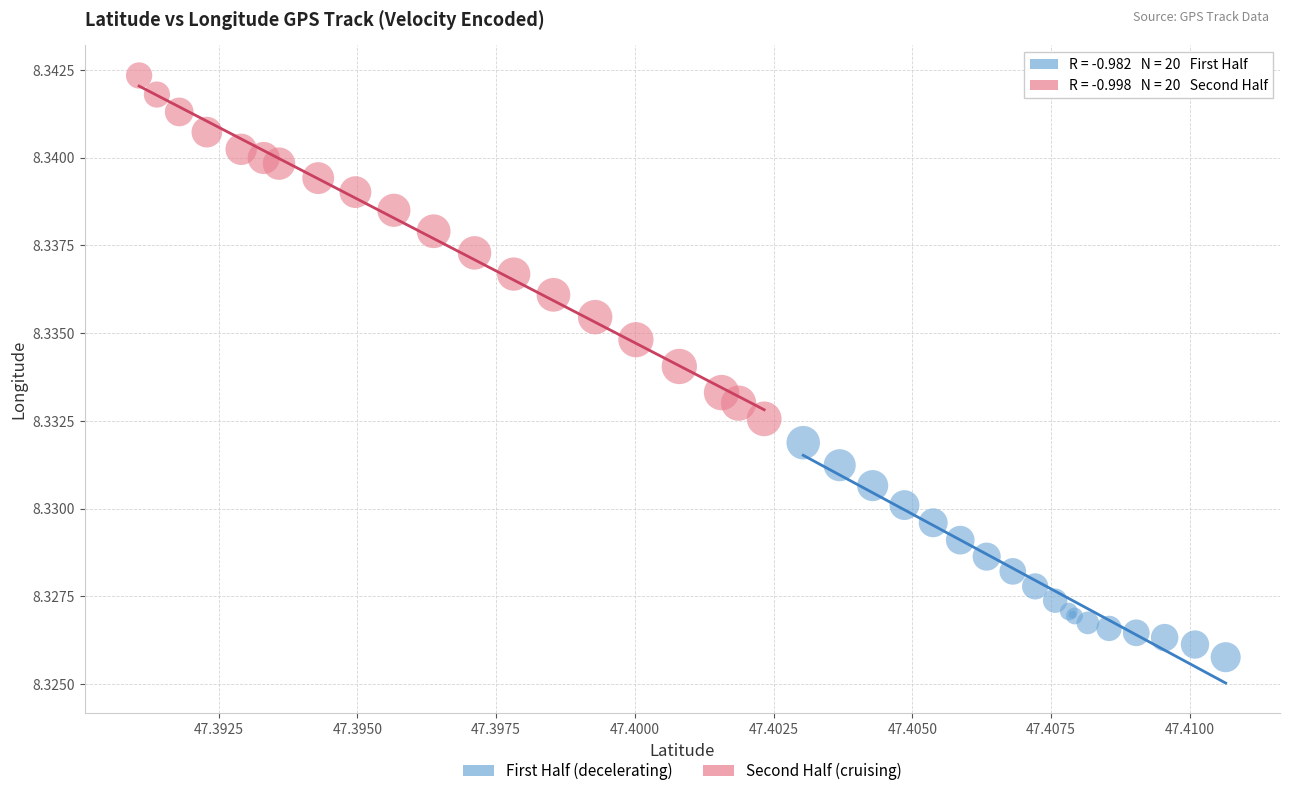

What are all the series names shown in the legend?

First Half (decelerating), Second Half (cruising)